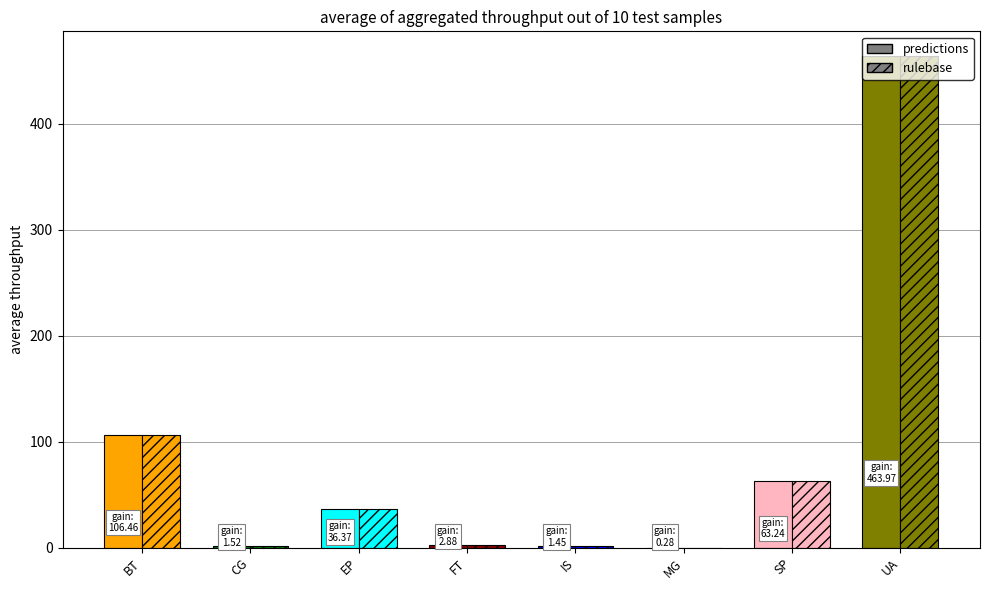

Is it true that rulebase equals 145.2 at BT?

False